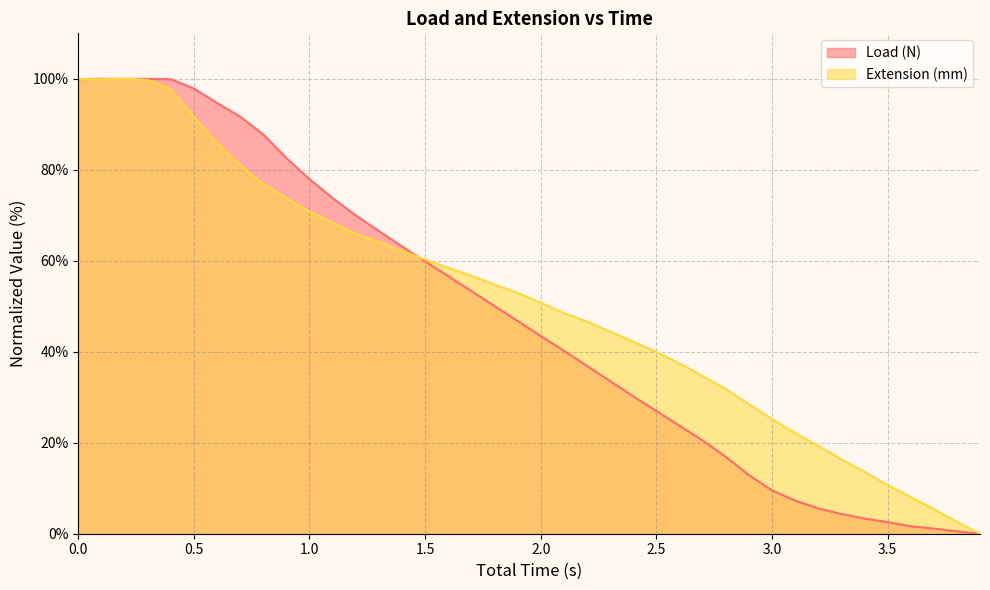

Reading left to right, transcribe all the data shown in this chart.

Load (N): 99.9	100.0	100.0	100.0	99.9	97.9	94.7	91.7	87.8	82.6	78.0	73.8	70.0	66.6	63.2	59.9	56.6	53.3	50.0	46.8	43.5	40.2	36.9	33.6	30.2	27.0	23.8	20.5	16.9	12.9	9.5	7.3	5.6	4.3	3.3	2.6	1.6	1.1	0.5	0.0
Extension (mm): 99.9	99.9	100.0	99.8	97.7	91.6	86.0	81.1	76.9	73.8	70.8	68.4	65.9	64.2	62.2	60.3	58.5	56.7	54.8	52.9	50.8	48.5	46.6	44.4	42.2	40.0	37.4	34.7	31.8	28.5	25.3	22.2	19.3	16.4	13.6	10.7	8.1	5.4	2.6	0.0